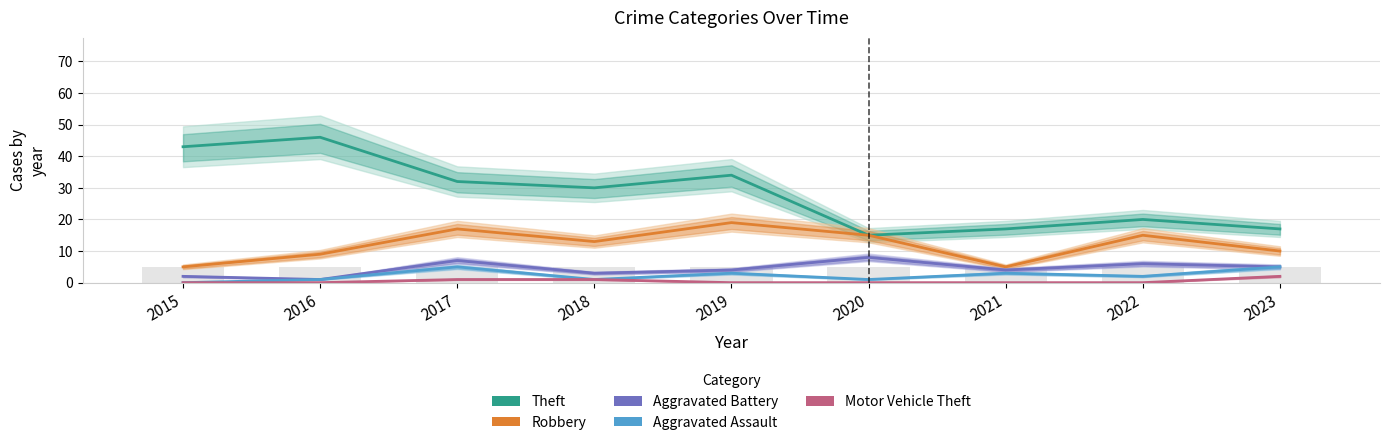

At 2023, list the series in order from largest to smallest.

Theft, Robbery, Aggravated Battery, Aggravated Assault, Motor Vehicle Theft